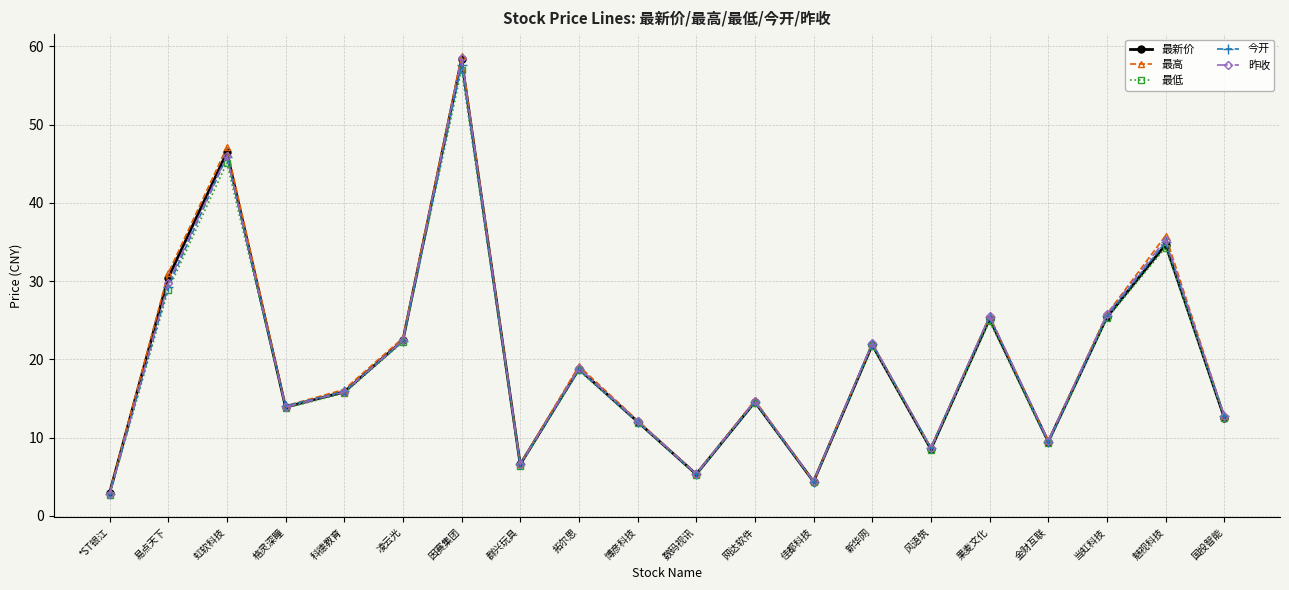

Is this an area chart (filled region under the line)?

No